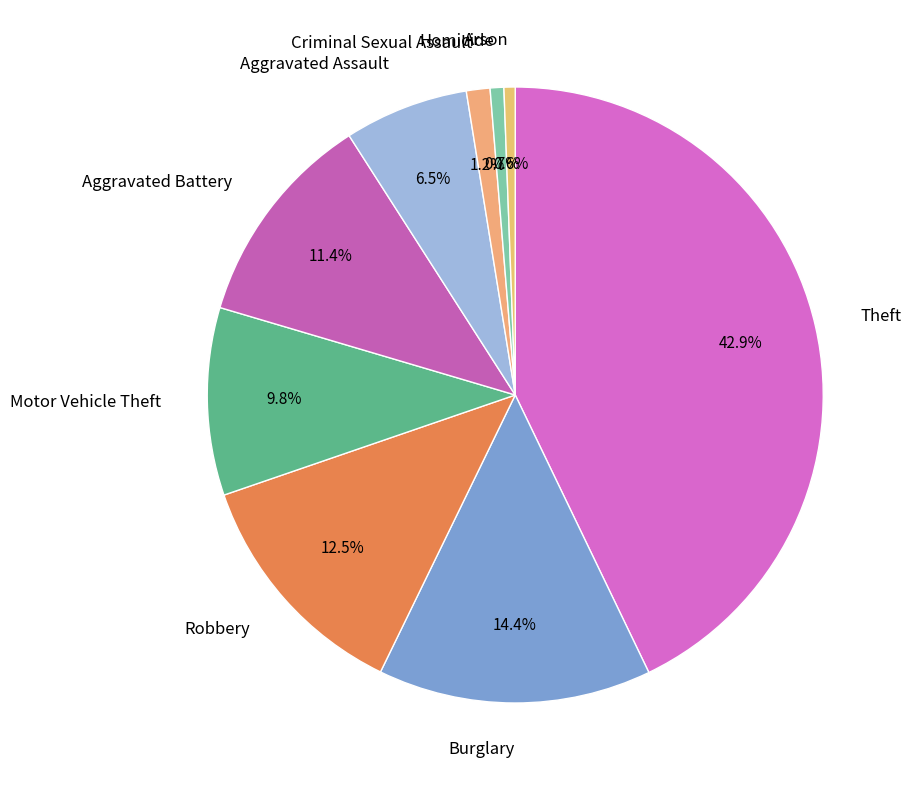

What is the largest slice in the pie chart?

Theft